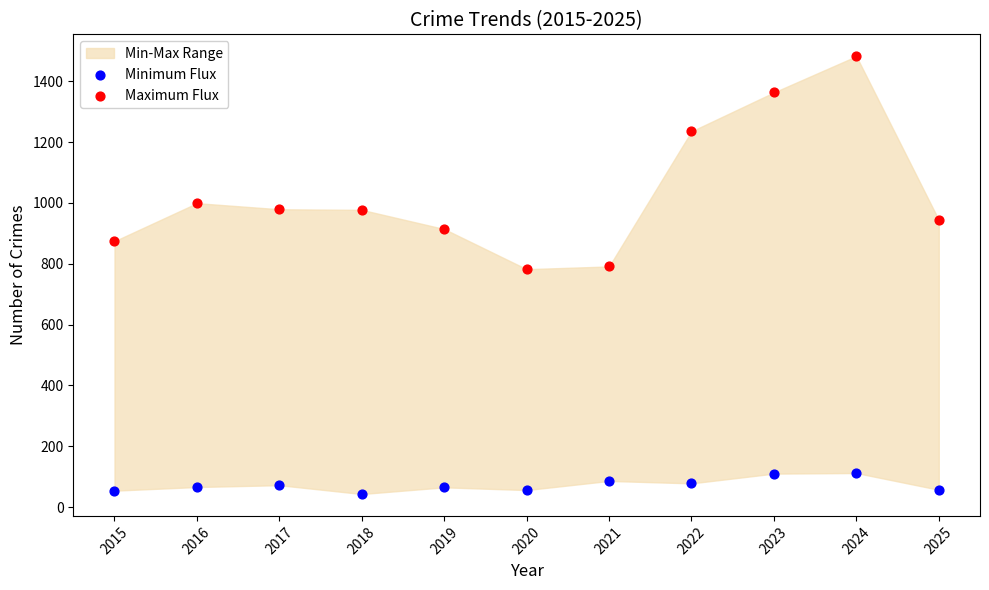

Which series contains the lowest Y value?

Minimum Flux